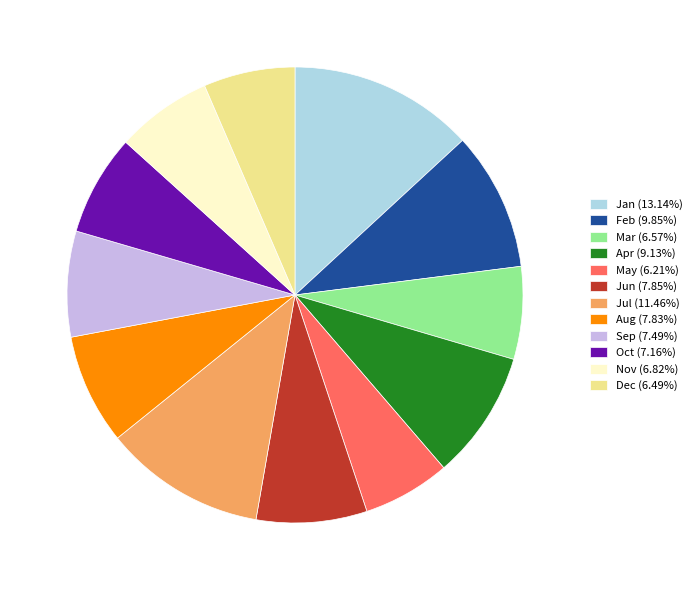

Does any single category account for the majority?

No